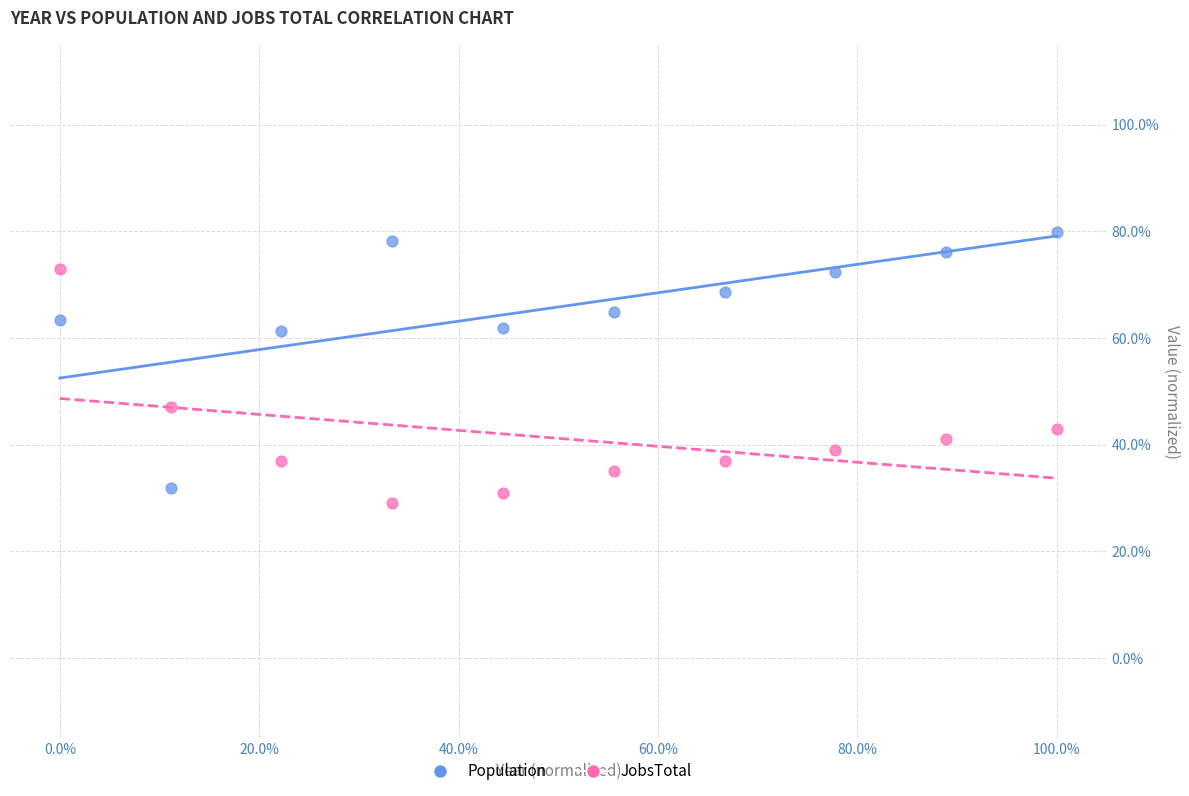

Which series has the widest spread of Y values?

Population